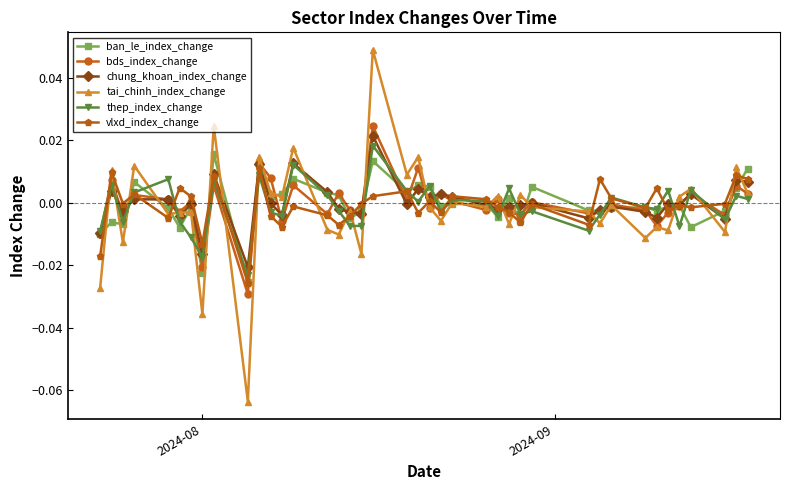

True or false: ban_le_index_change has more than 0 interior local peaks.

True